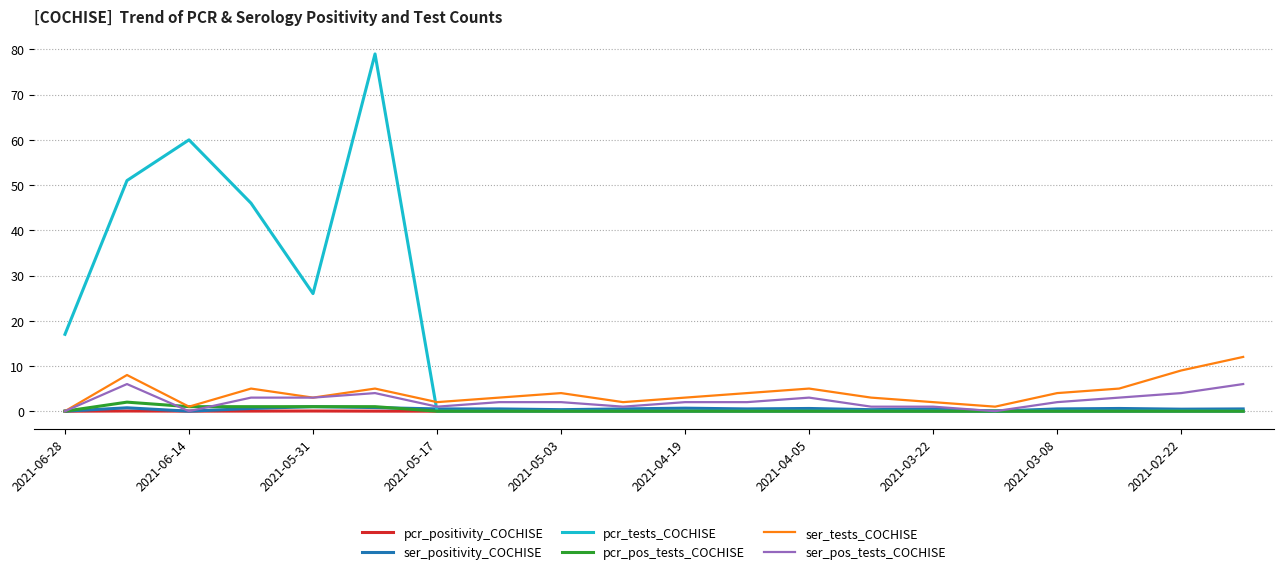

Which series has the widest spread of values?

pcr_tests_COCHISE